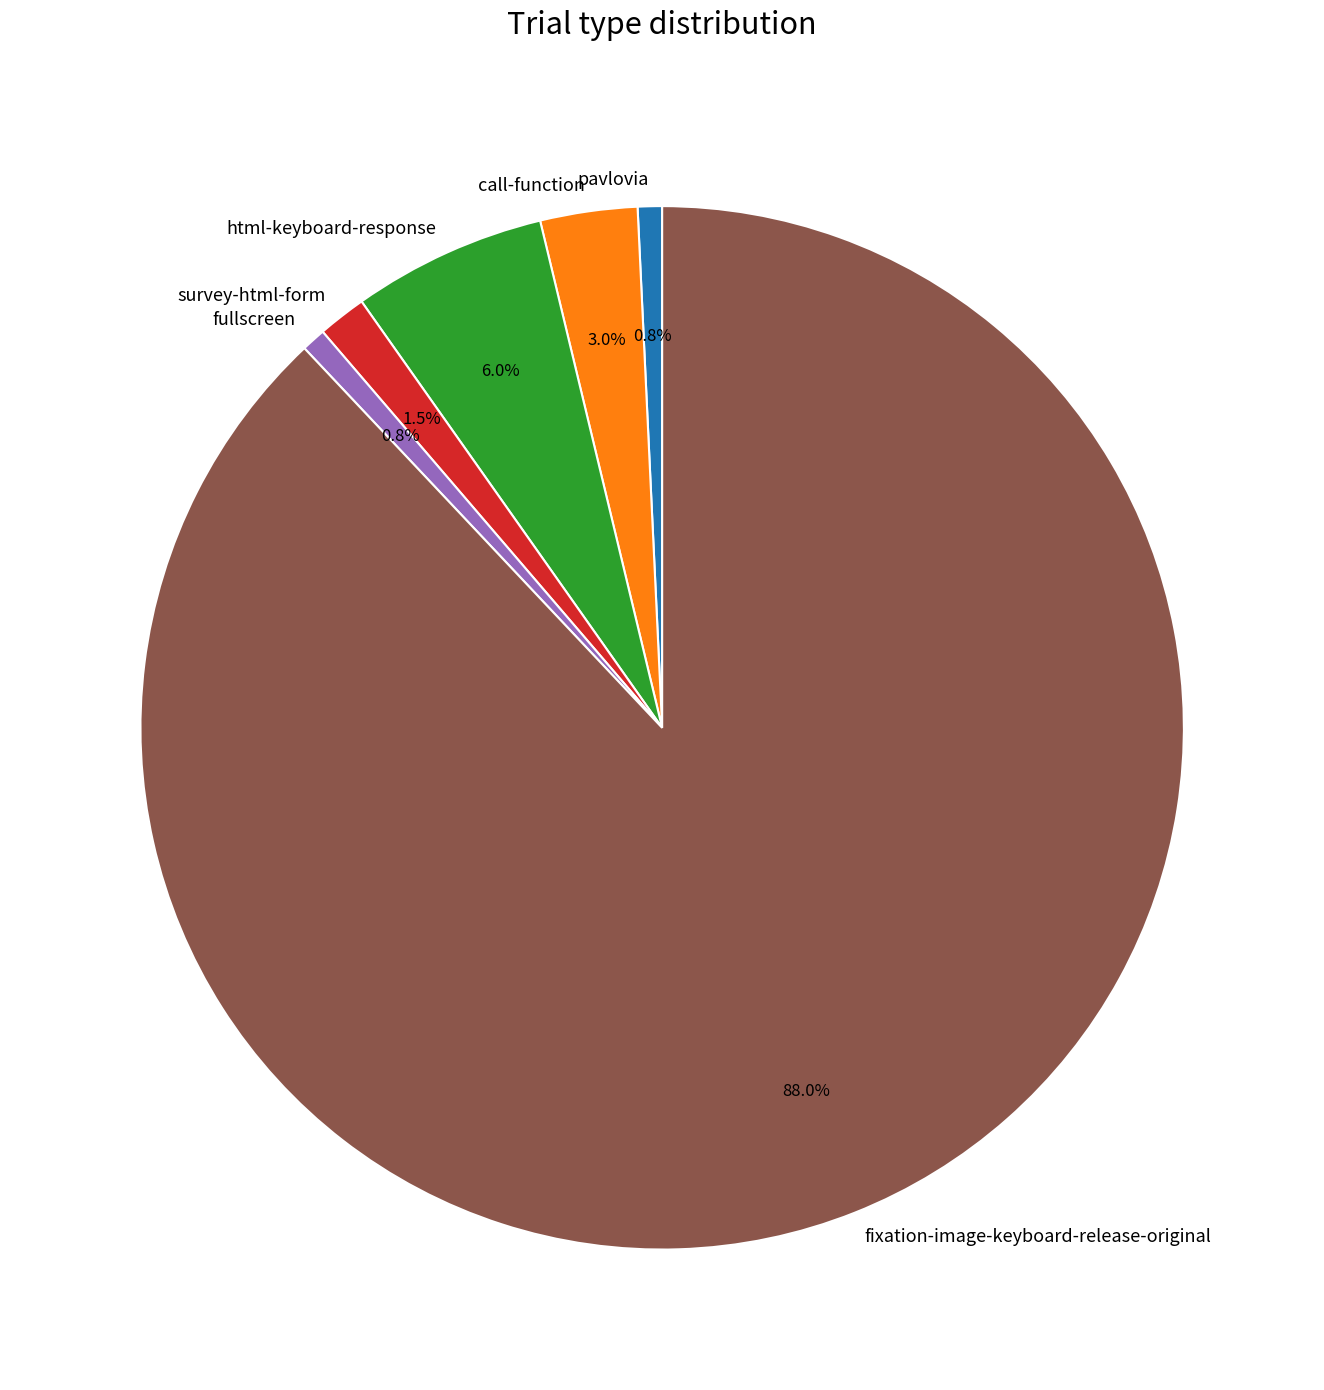

True or false: html-keyboard-response accounts for 15% of the total.

False